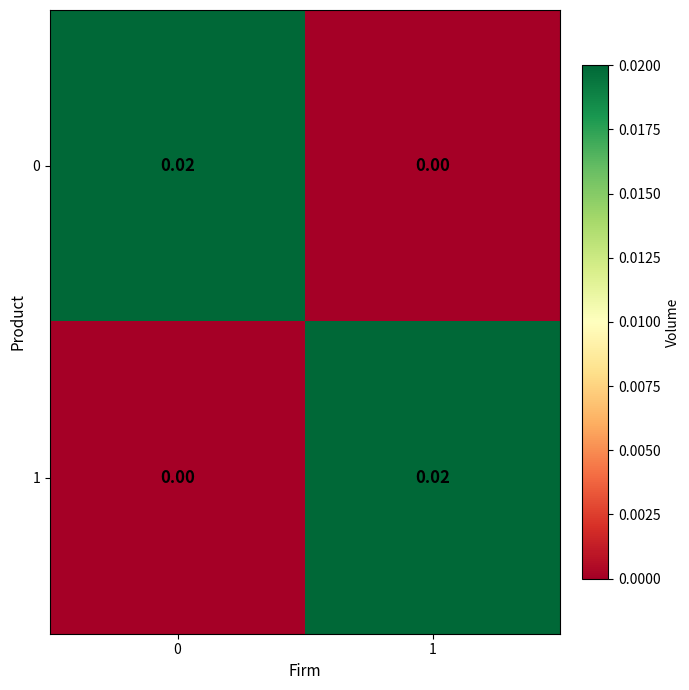

Is the value of 0 at 1 greater than the value of 1 at 1?

No